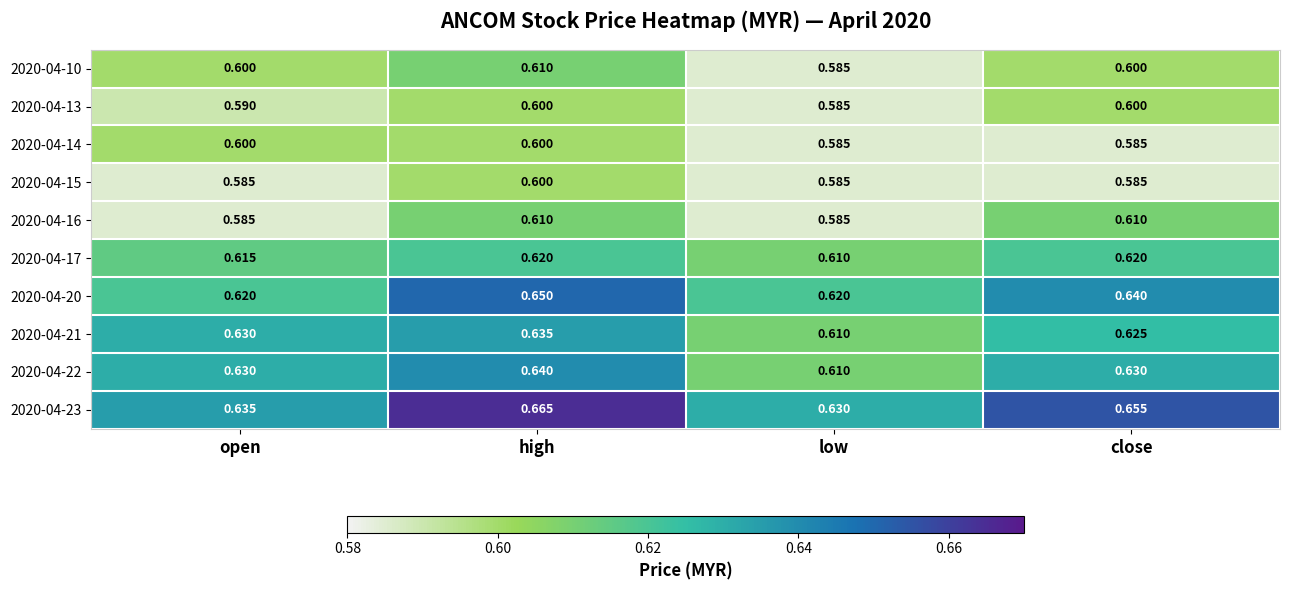

Is the value of 2020-04-21 at high greater than the value of 2020-04-13 at low?

Yes